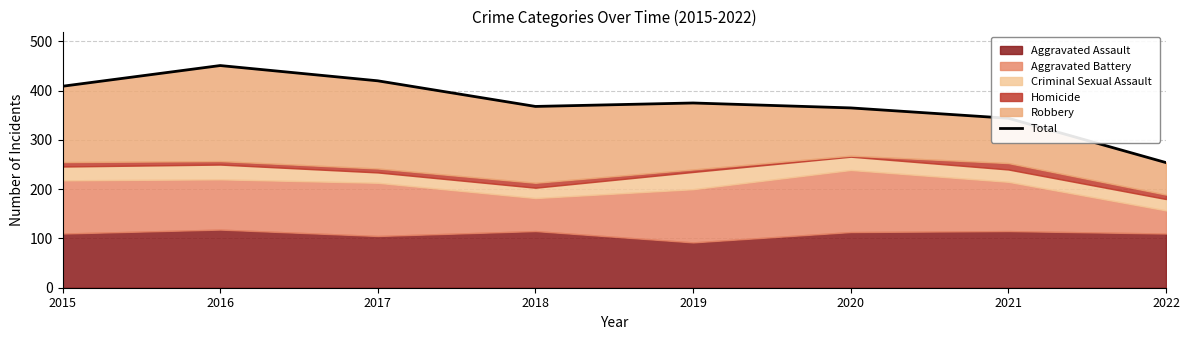

List the labels in order of value, largest first.

2016, 2017, 2015, 2019, 2018, 2020, 2021, 2022